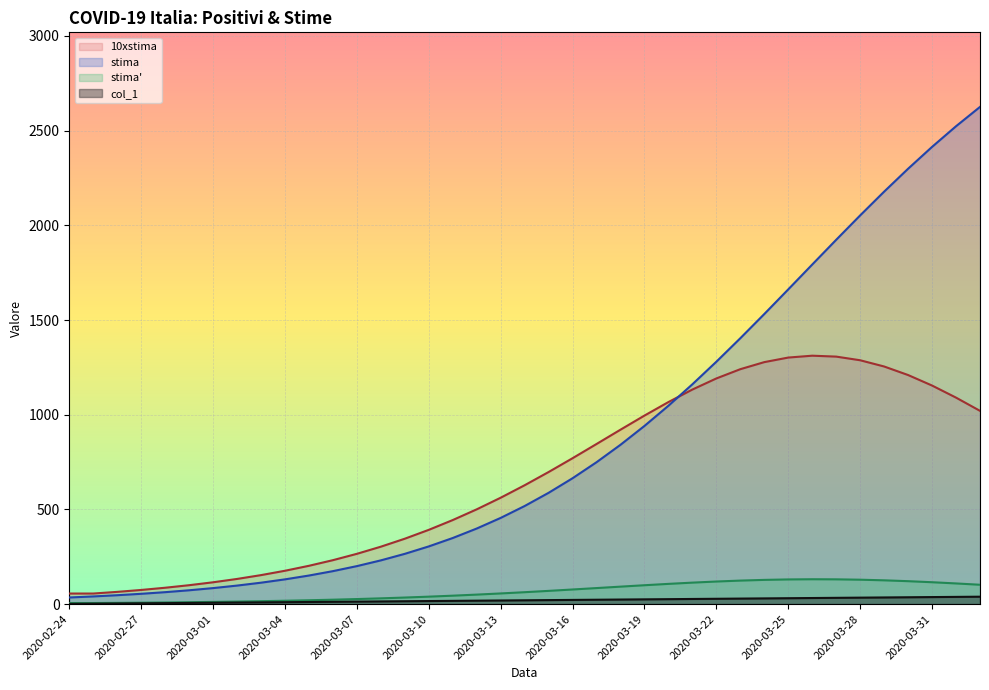

Rank the series at 2020-02-24 from lowest to highest value.

col_1, stima2, stima, 10xstima